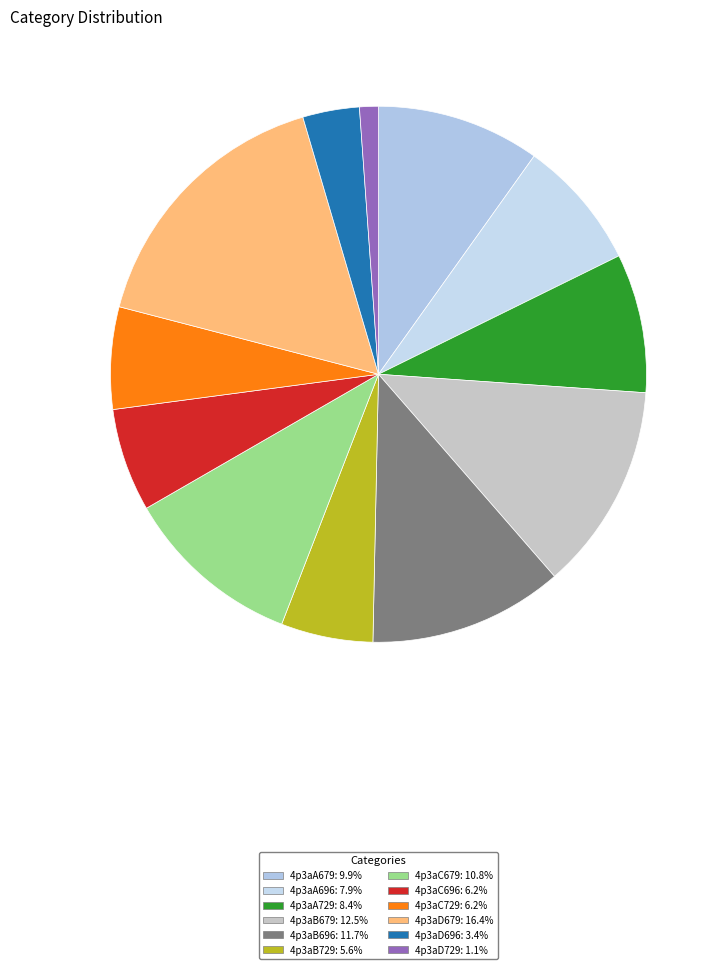

How many segments does this pie chart have?

12